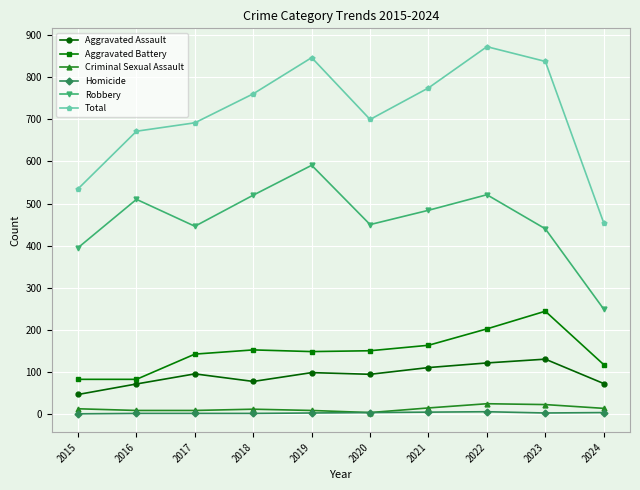

Is the value of Homicide at 2020 greater than the value of Aggravated Assault at 2020?

No